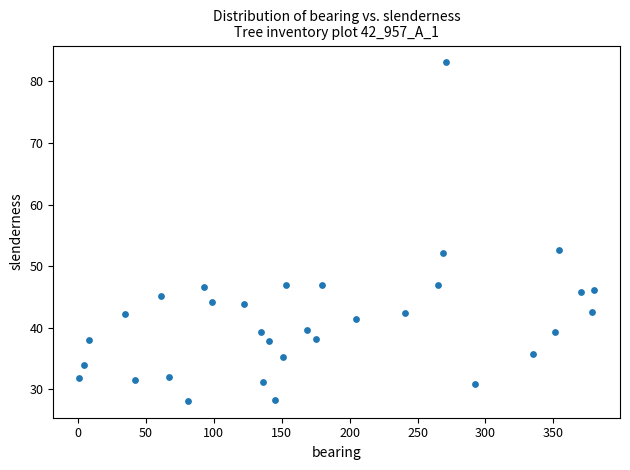

What is the range of X values (max minus min)?

379.0